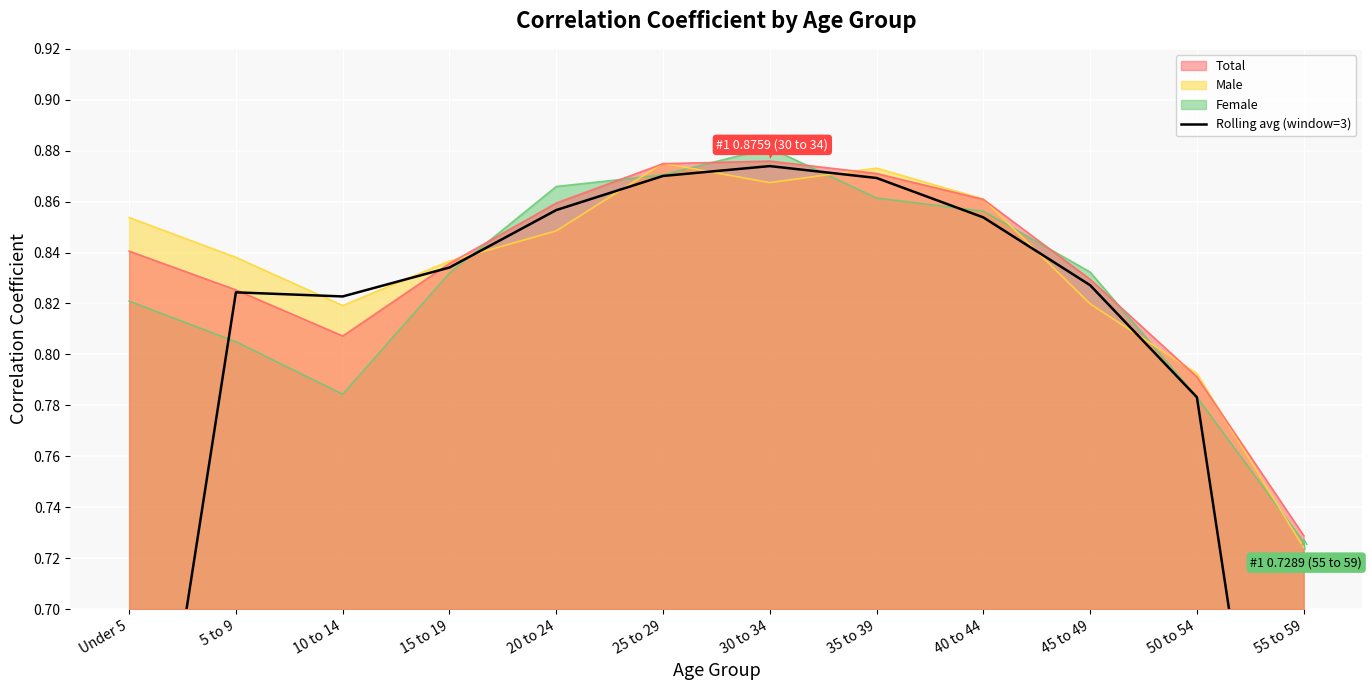

Where is the first local minimum?

10 to 14